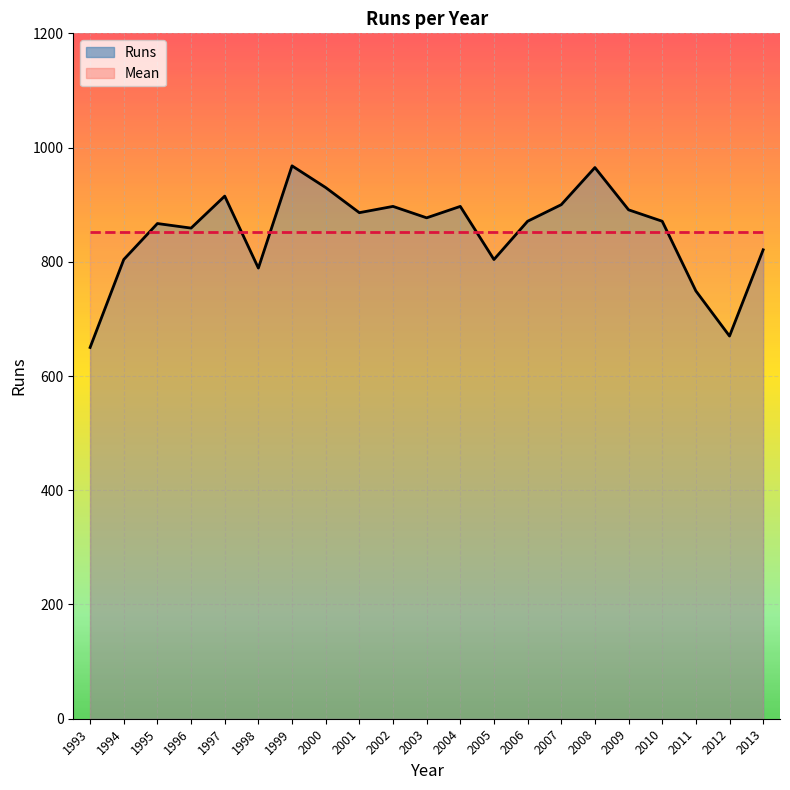

At which category is the sum across all series the highest?

1999